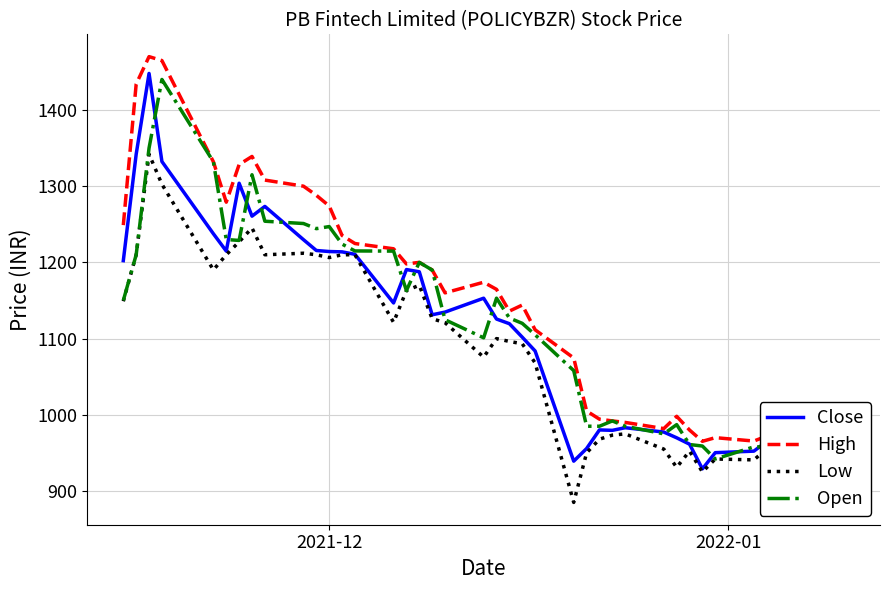

List the series in order of their peak value, highest first.

High, Close, Open, Low